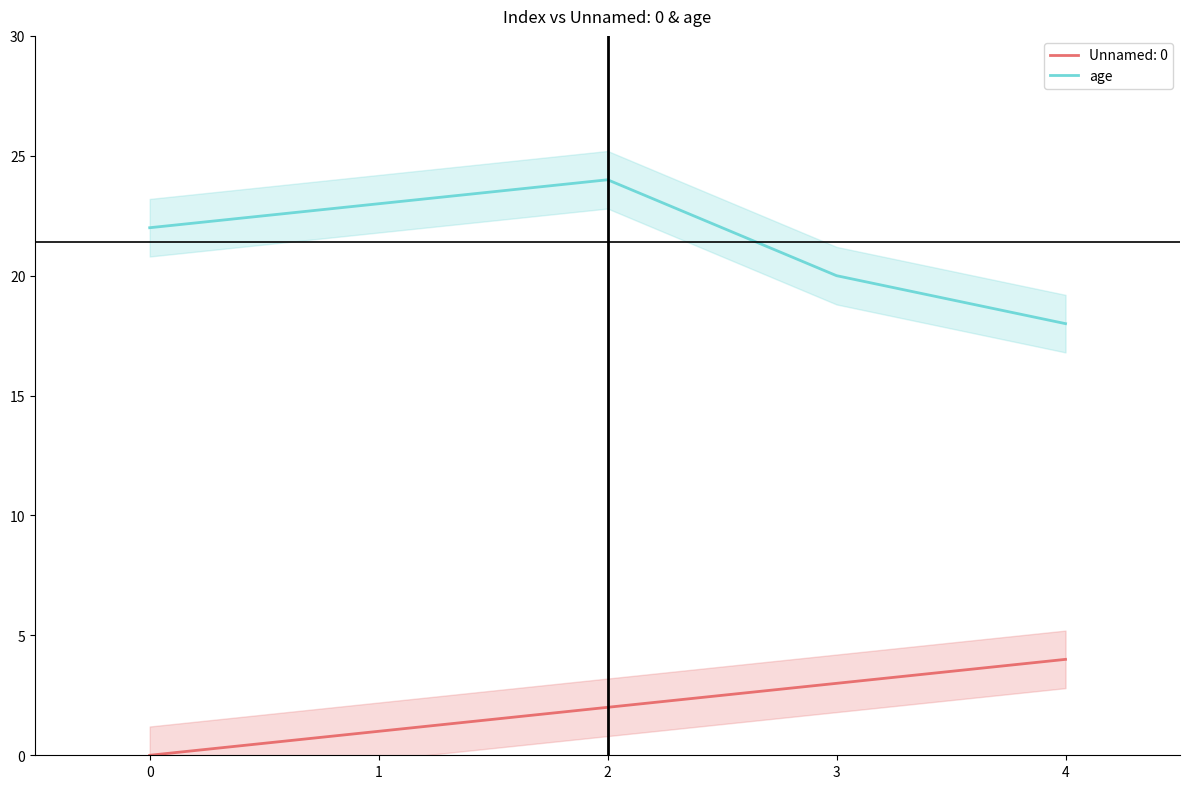

How many values are below 22?

2